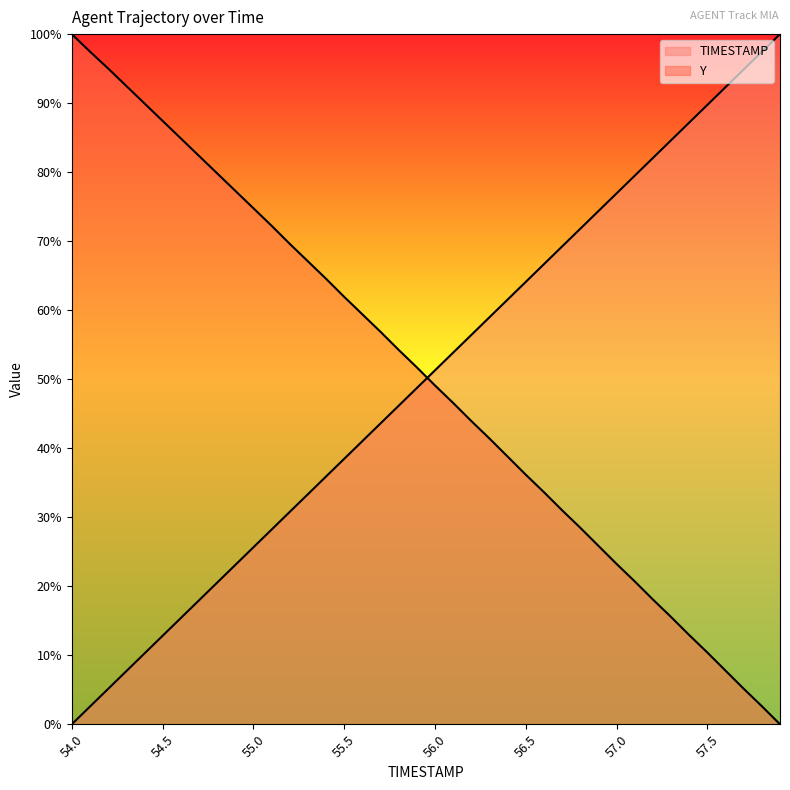

What is the difference between the maximum and second lowest values in the Y series?

97.4